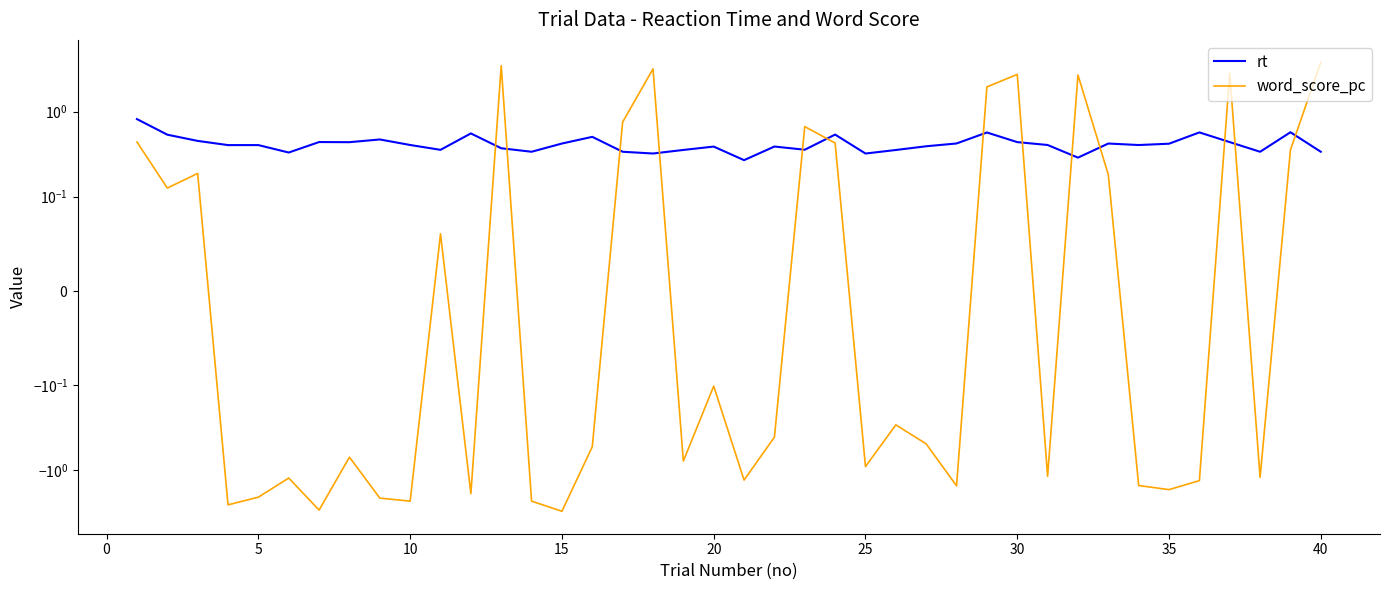

Reading right to left, list all the values displayed in this chart.

rt: 0.3	0.6	0.3	0.4	0.6	0.4	0.4	0.4	0.3	0.4	0.4	0.6	0.4	0.4	0.4	0.3	0.5	0.4	0.4	0.3	0.4	0.4	0.3	0.3	0.5	0.4	0.3	0.4	0.6	0.4	0.4	0.5	0.4	0.4	0.3	0.4	0.4	0.5	0.5	0.8
word_score_pc: 3.8	0.4	-1.2	2.8	-1.3	-1.7	-1.5	0.2	2.7	-1.2	2.7	2.0	-1.5	-0.5	-0.3	-0.9	0.4	0.7	-0.4	-1.3	-0.1	-0.8	3.2	0.8	-0.5	-3.0	-2.3	3.5	-1.9	0.1	-2.3	-2.1	-0.7	-2.9	-1.2	-2.1	-2.5	0.2	0.1	0.4